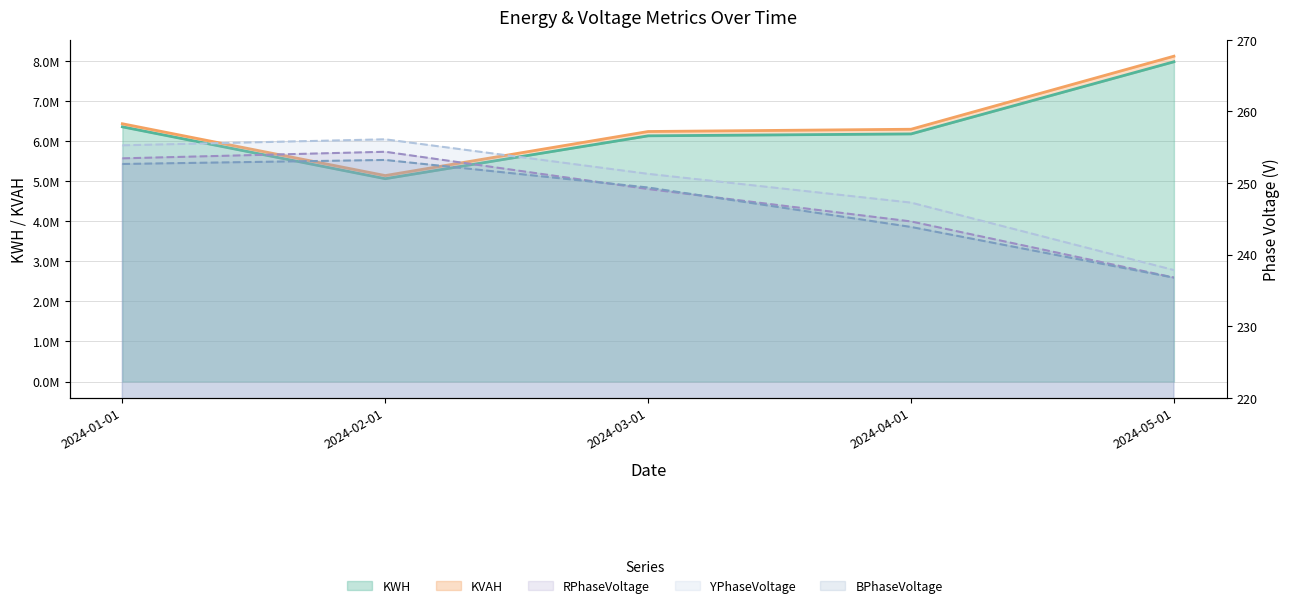

The value of KVAH at 2024-02-01 is 5144146.0. True or false?

True